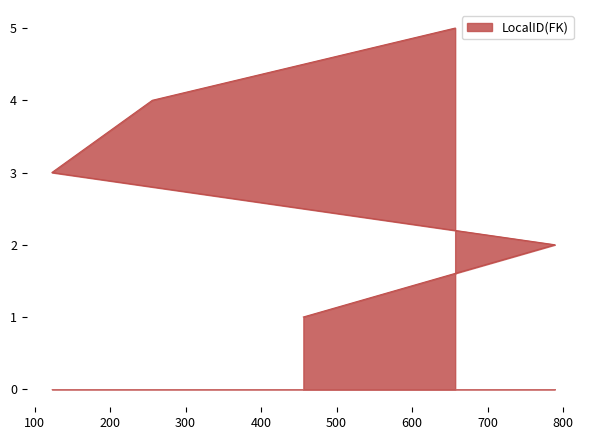

At which label is the value closest to 3?

123